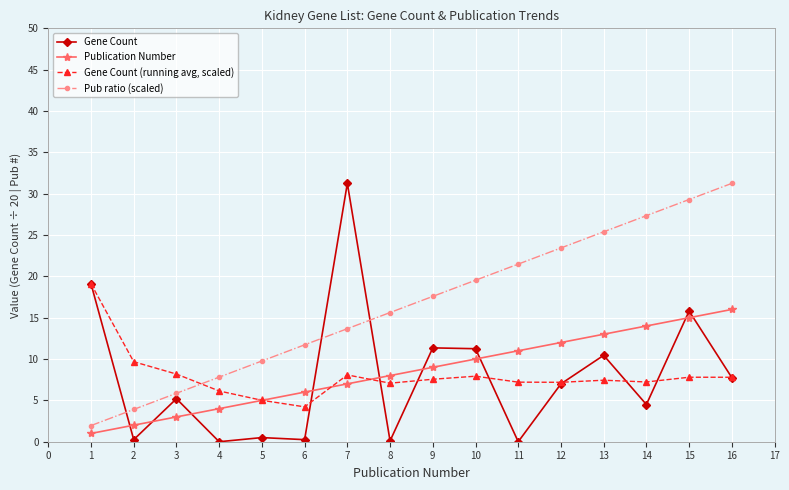

What is the total value across all series at 2?

15.8